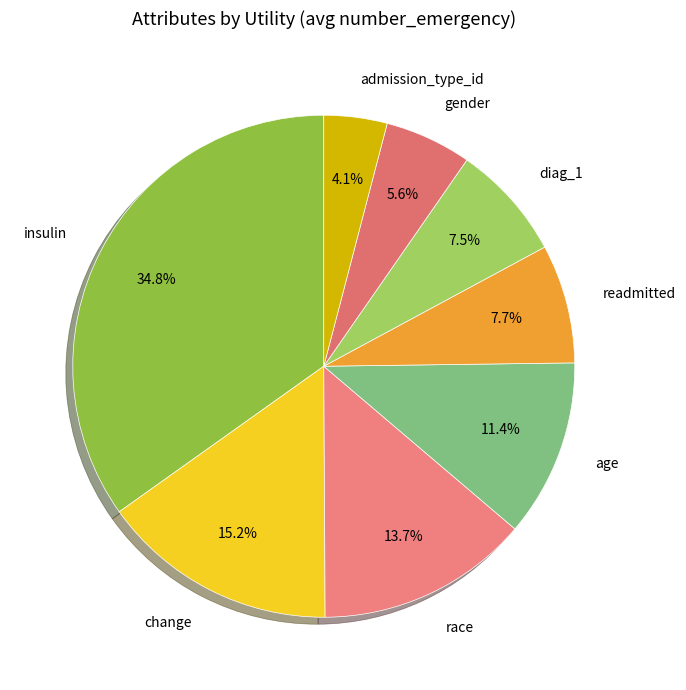

How many slices are in this pie chart?

8